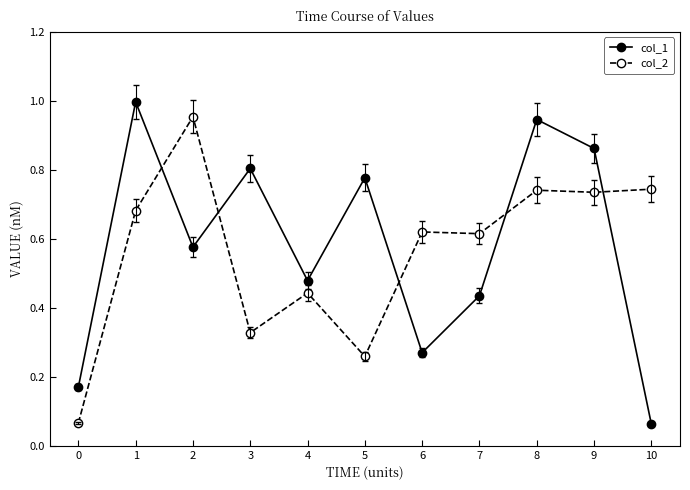

Which series ends up on top after the final intersection of col_1 and col_2?

col_2